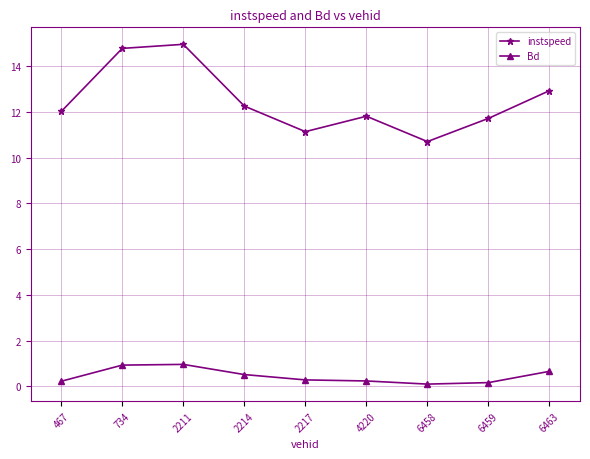

What is the minimum value for instspeed?

10.7